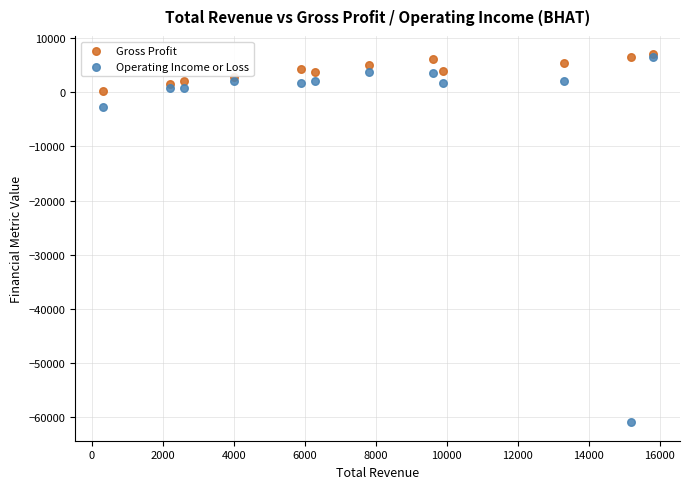

Across all series, what Y value is closest to -26950?

-2700